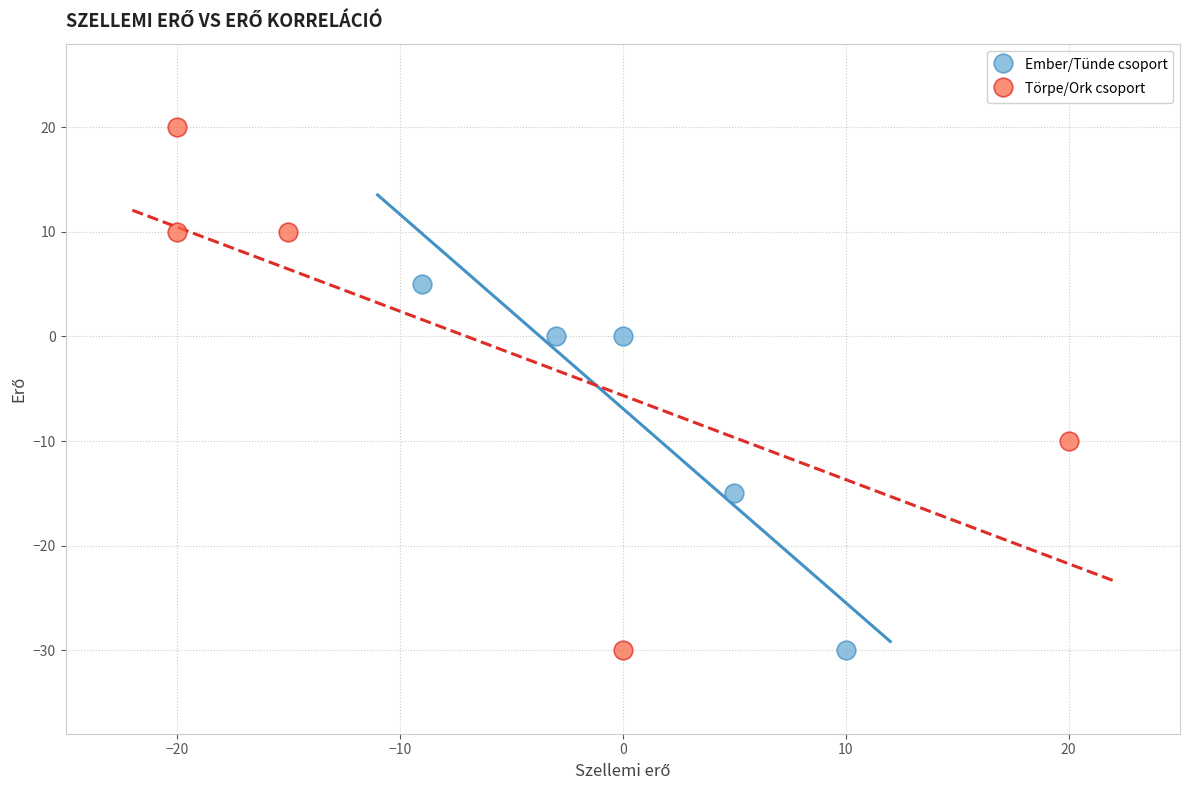

Which series has the widest spread of Y values?

Törpe/Ork csoport